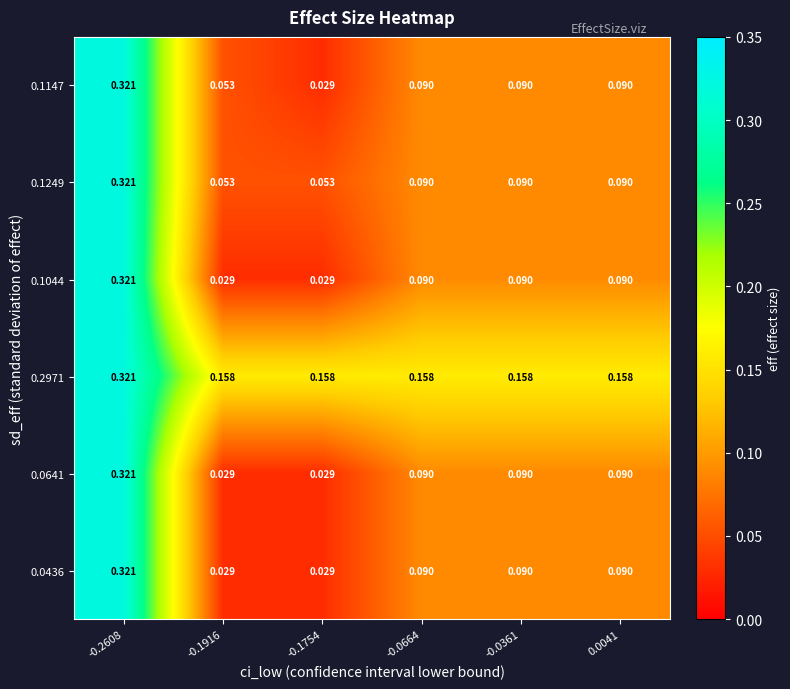

Is the value of 0.0641 at 0.0041 greater than the value of 0.0436 at -0.1916?

Yes